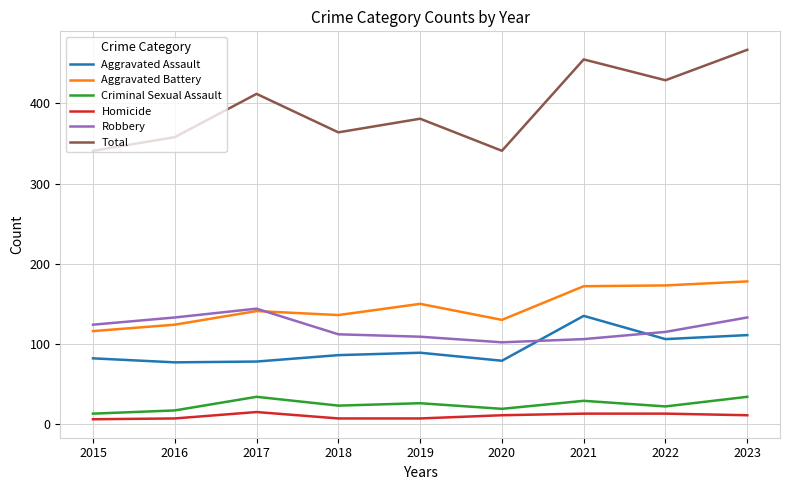

True or false: Criminal Sexual Assault and Aggravated Battery cross at least once.

False